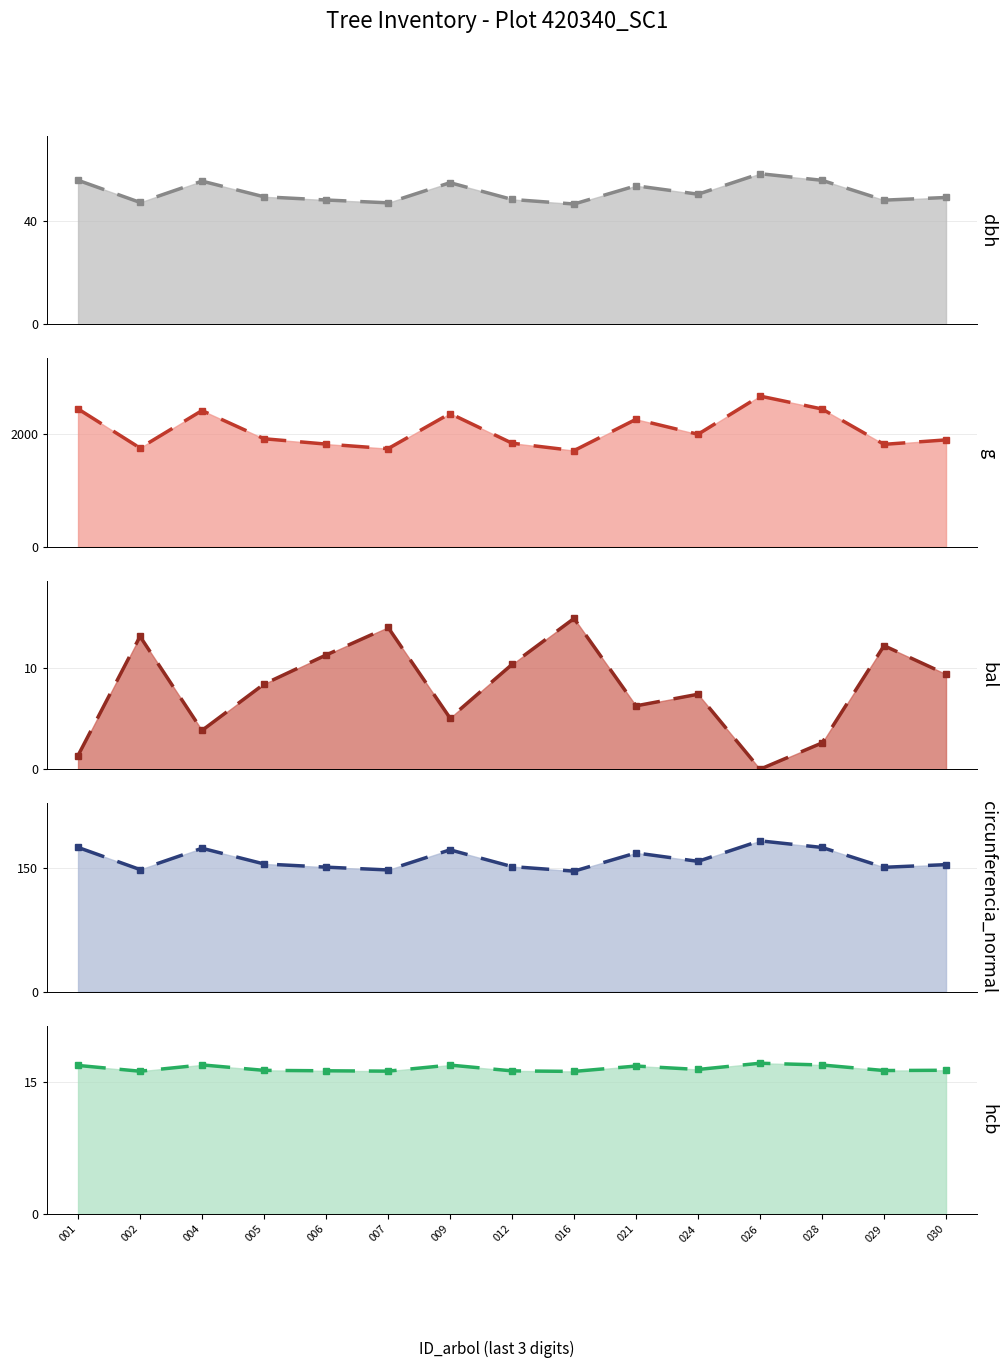

Which series changed the most between 007 and 030?

g line